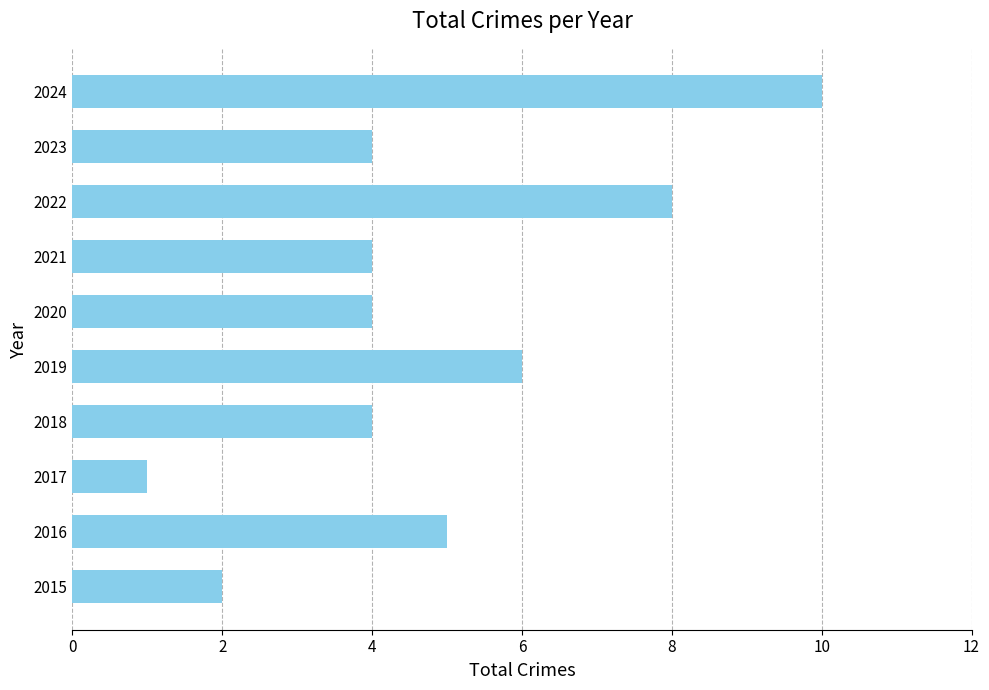

What is the difference between the maximum and minimum values?

9